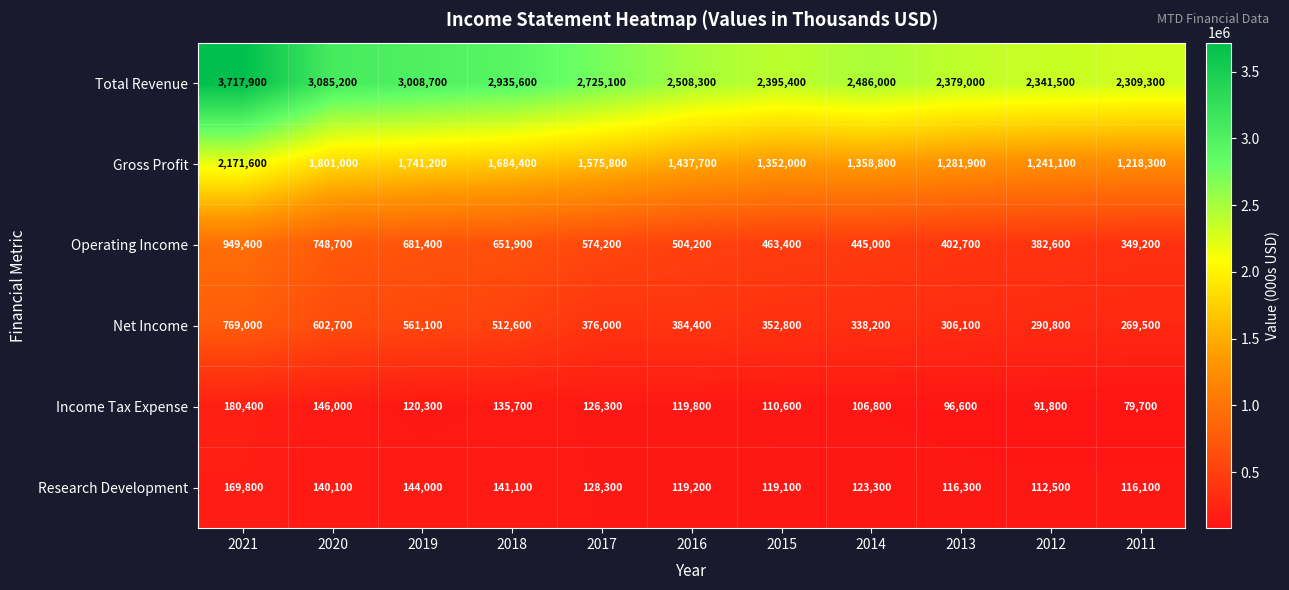

What is the sum of all Gross Profit values?

16863800